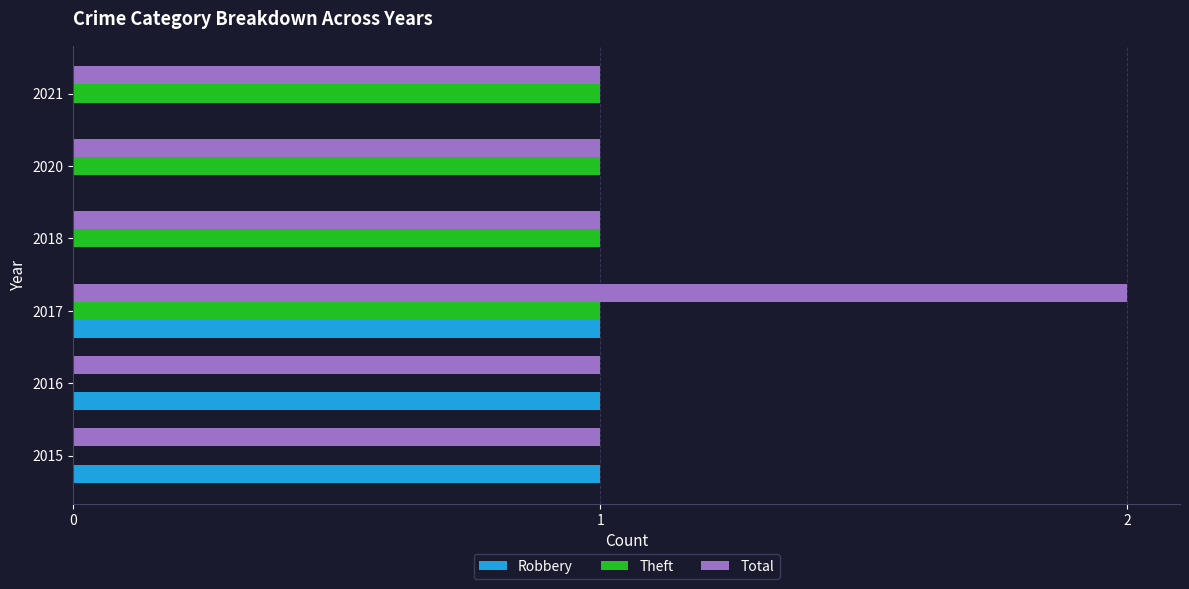

What is the sum of all Total values?

7